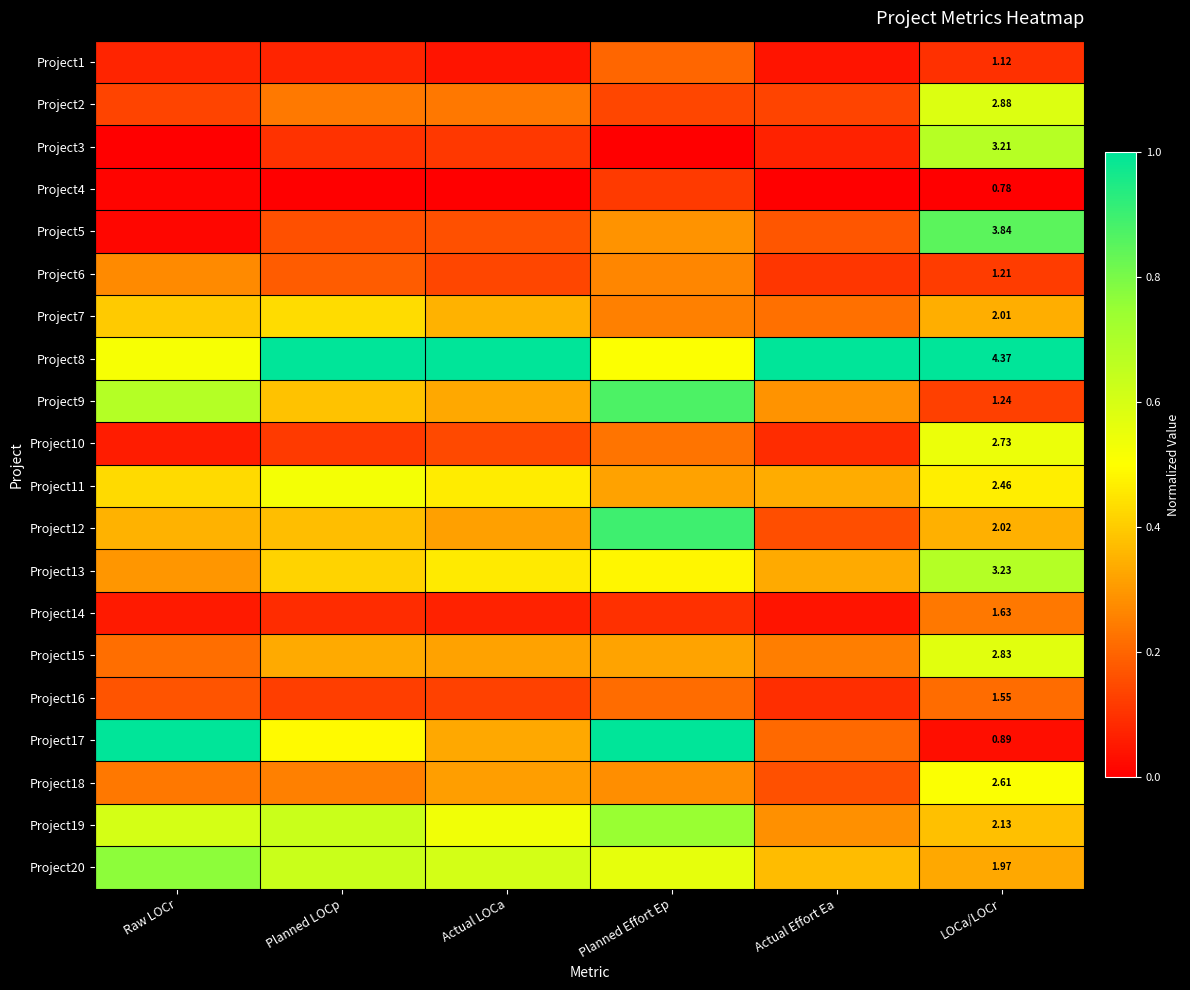

At which label is Project10 closest to 0?

Raw LOCr